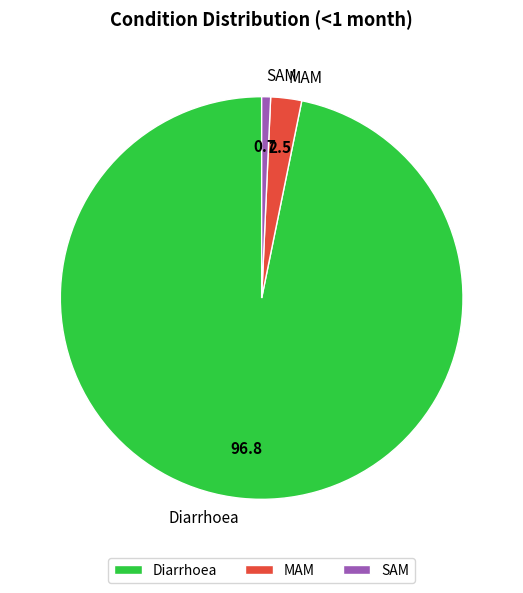

Which category has the biggest portion of the pie?

Diarrhoea